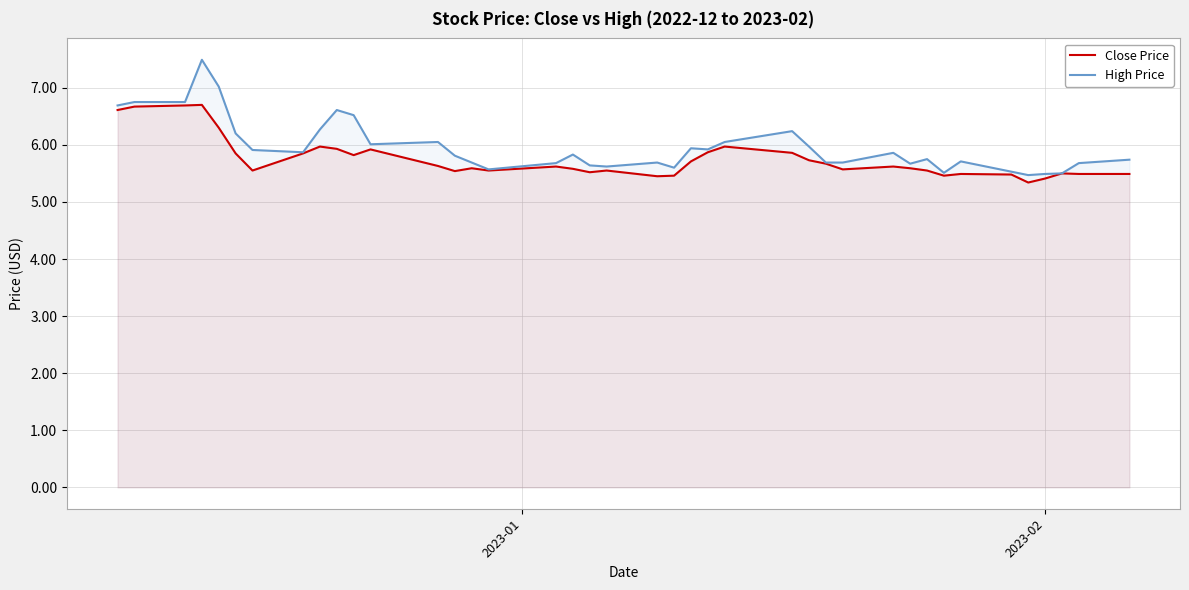

At how many categories does at least one series exceed 5?

40